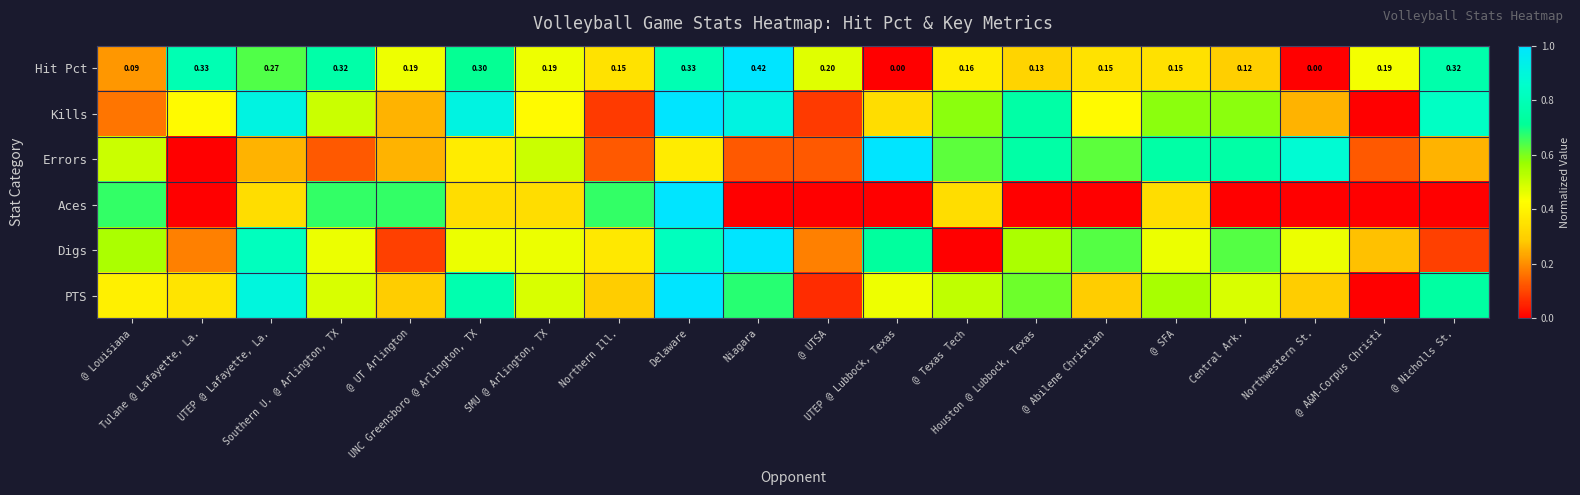

What is the total value across all series at @ Nicholls St.?

2.7